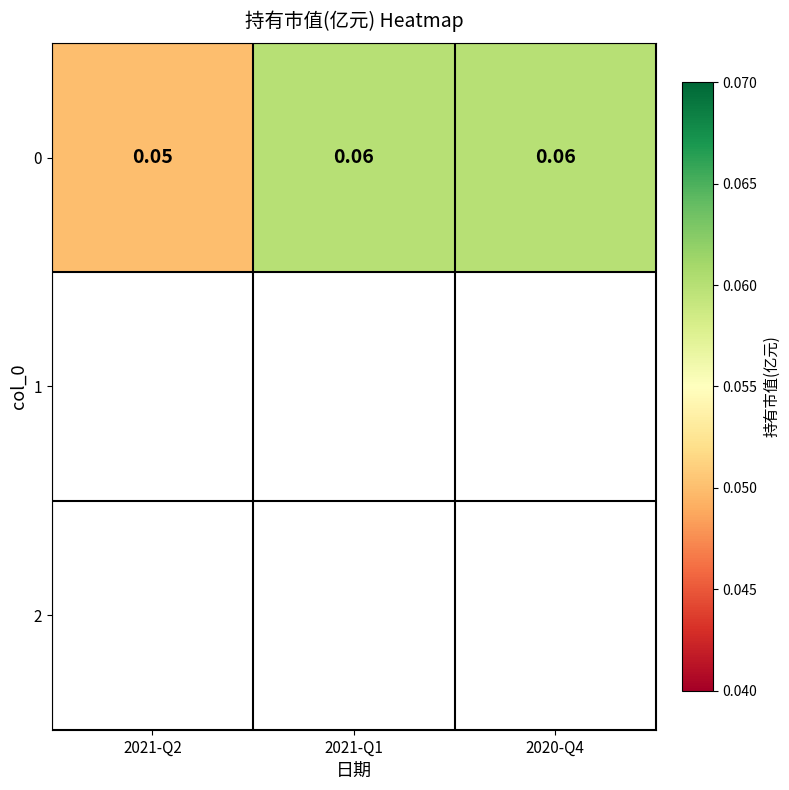

Is it true that the value at 2021-Q2 is 0.1?

True